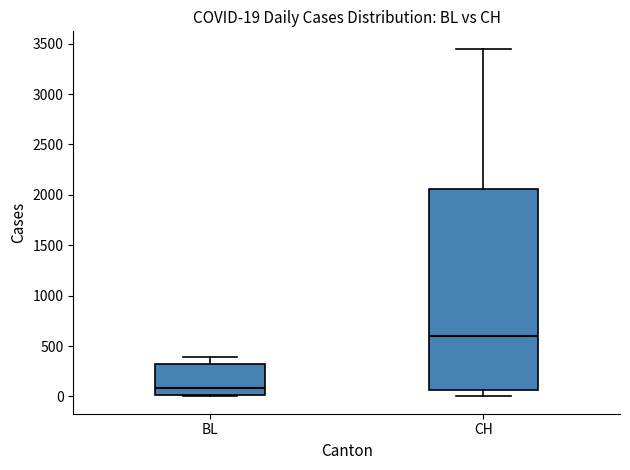

Which box is the tallest, from its lower edge to its upper edge?

CH